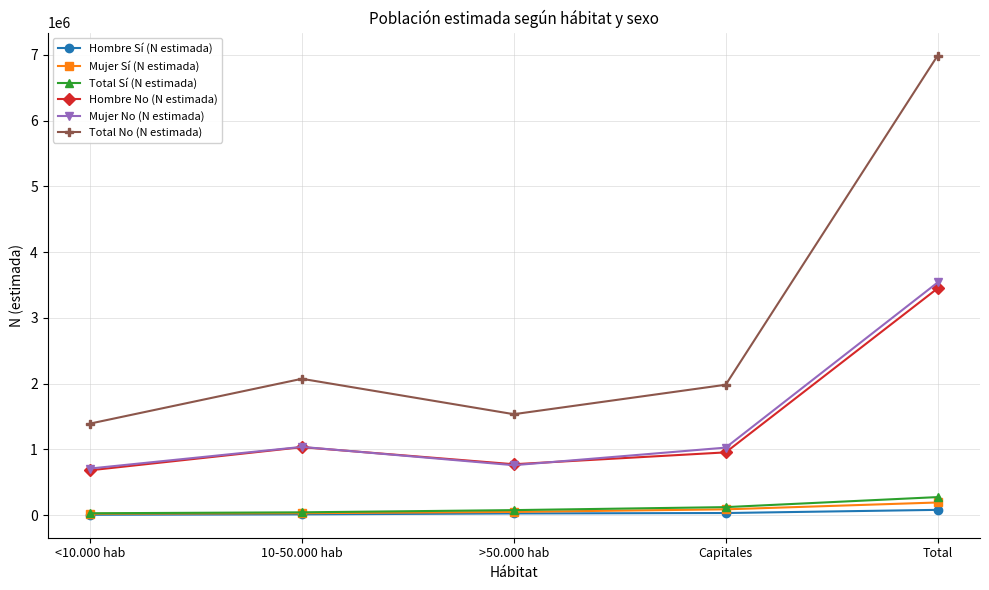

Is it true that Mujer Sí (N estimada) equals 194137 at Total?

True